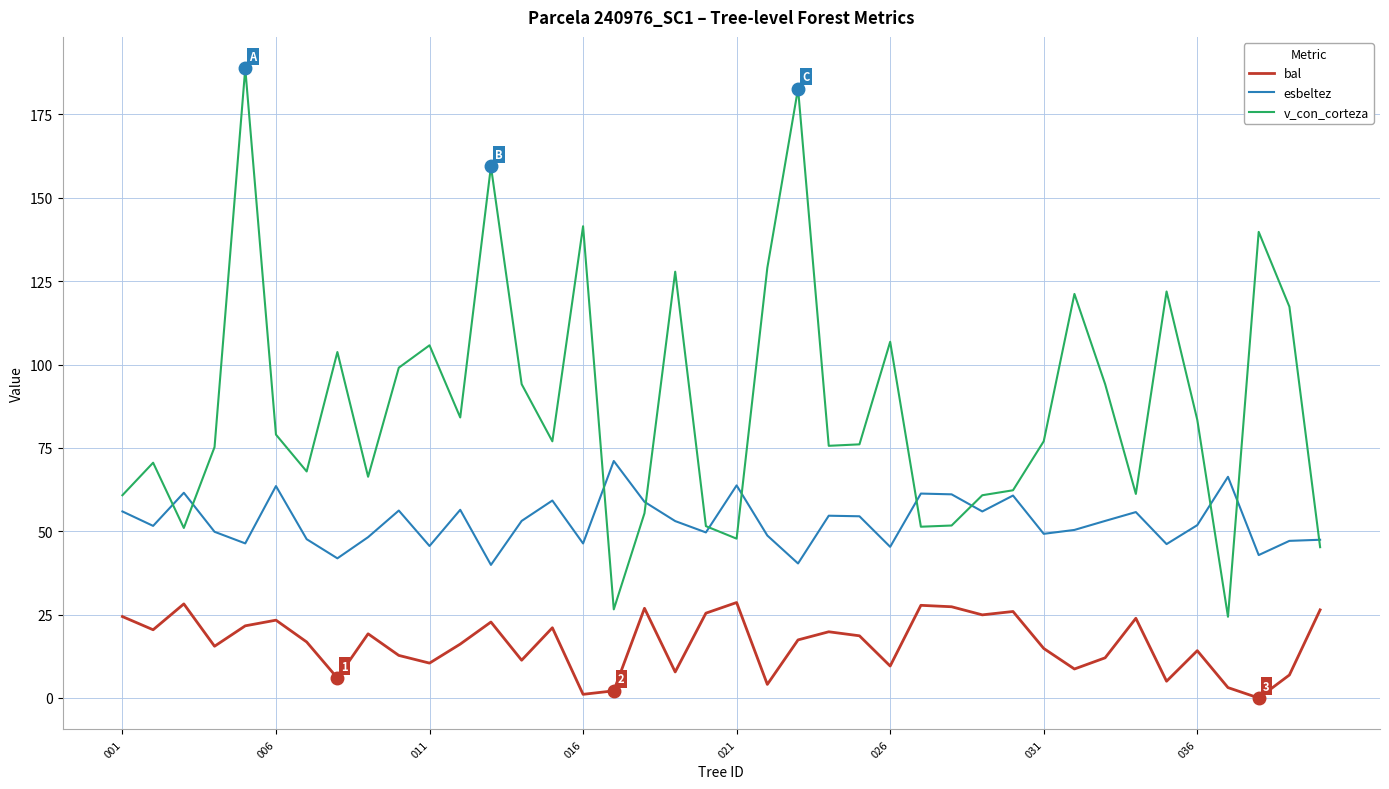

Which series has the largest total across all categories?

v_con_corteza